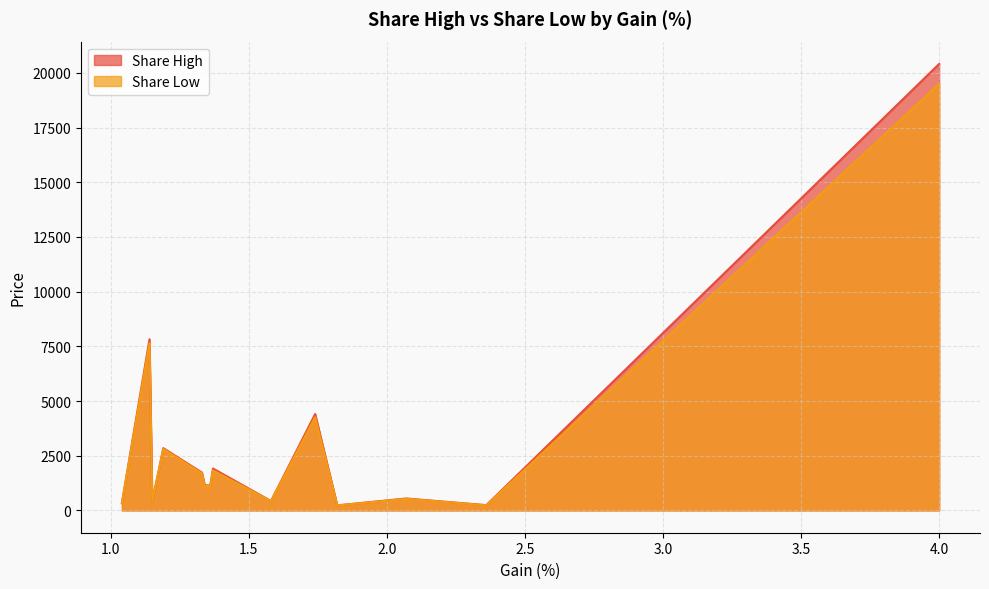

What is the label of the 12th point from the left?

ITC